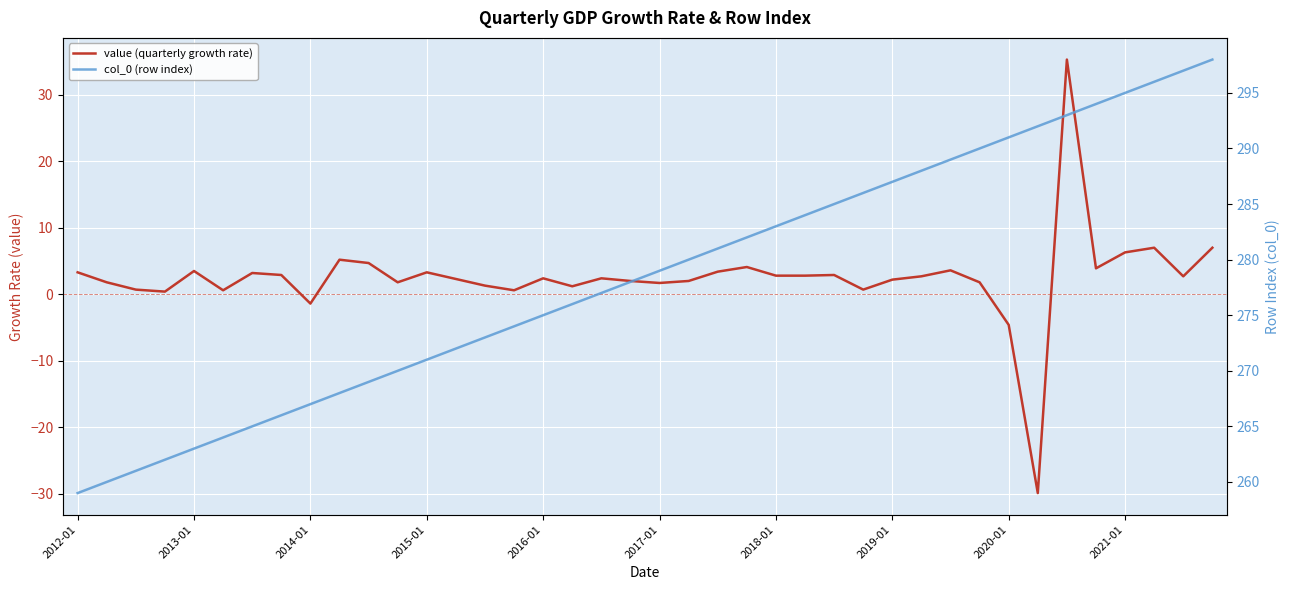

True or false: value (quarterly growth rate) and col_0 (row index) intersect in this chart.

False